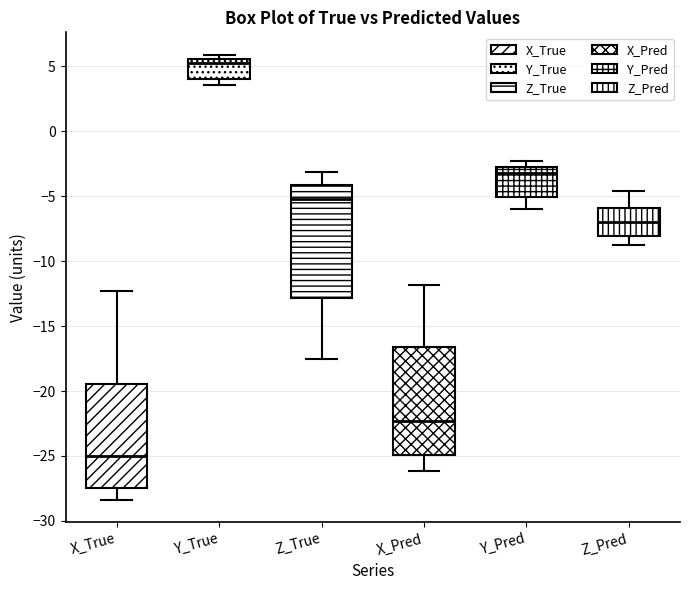

Reading left to right, transcribe this box plot: for each box, give where its median line is, the range the box spans, and where its two whiskers end, as read against the y-axis. The values are not printed on the chart, so give them approximately, as read against the axis.

X_True: median -25.0, box -27.5 to -19.5, whiskers -28.5 to -12.5
Y_True: median 5.5 (just below the box's upper edge), box 4.0 to 5.5, whiskers 3.5 to 6.0
Z_True: median -5.0, box -13.0 to -4.0, whiskers -17.5 to -3.0
X_Pred: median -22.5, box -25.0 to -16.5, whiskers -26.0 to -12.0
Y_Pred: median -3.0 (just below the box's upper edge), box -5.0 to -3.0, whiskers -6.0 to -2.5
Z_Pred: median -7.0, box -8.0 to -6.0, whiskers -9.0 to -4.5